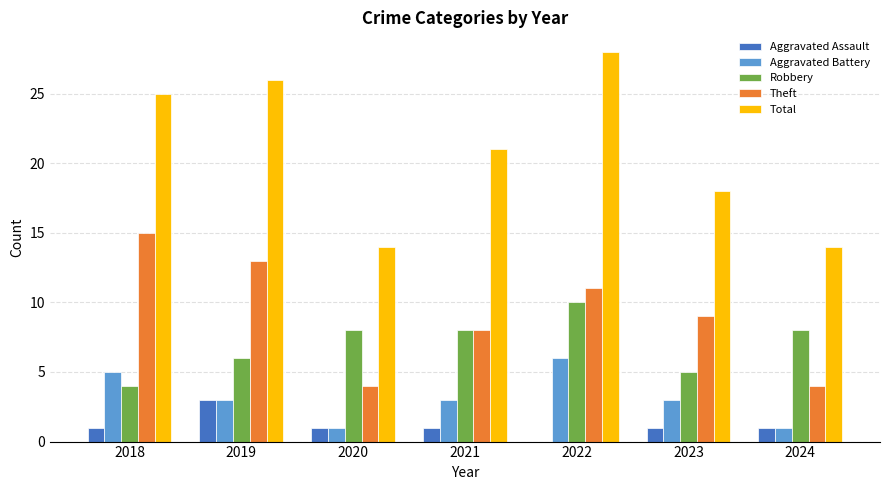

What are all the series names shown in the legend?

Aggravated Assault, Aggravated Battery, Robbery, Theft, Total